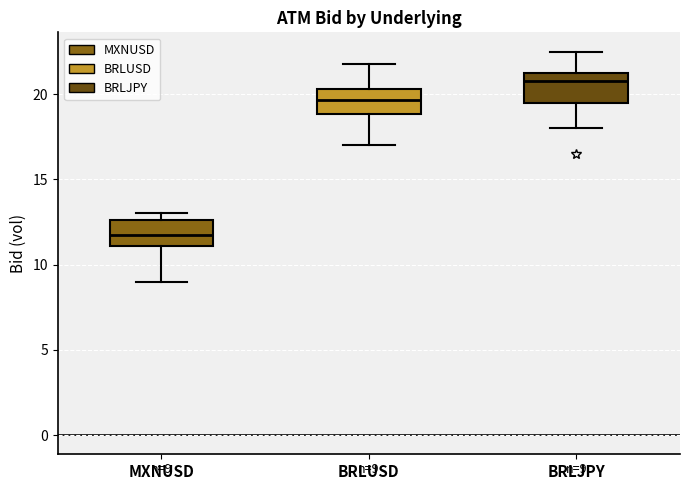

Which box's median line is the lowest?

MXNUSD